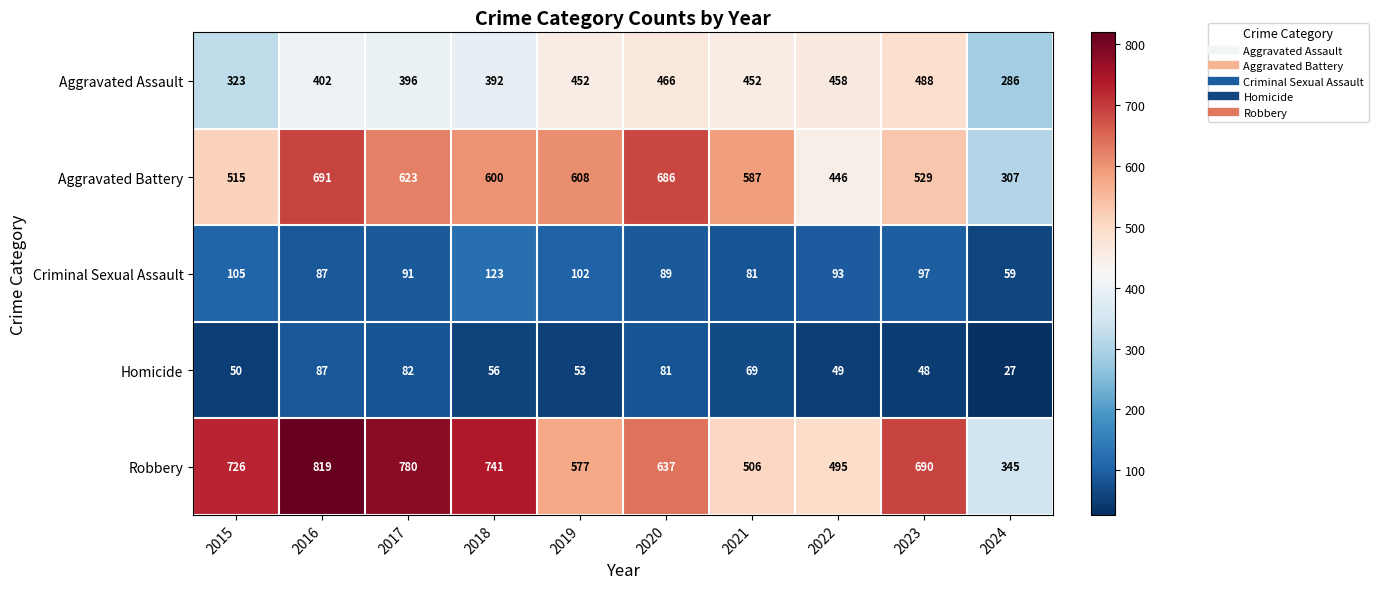

Which category has the lowest value across all series?

2024